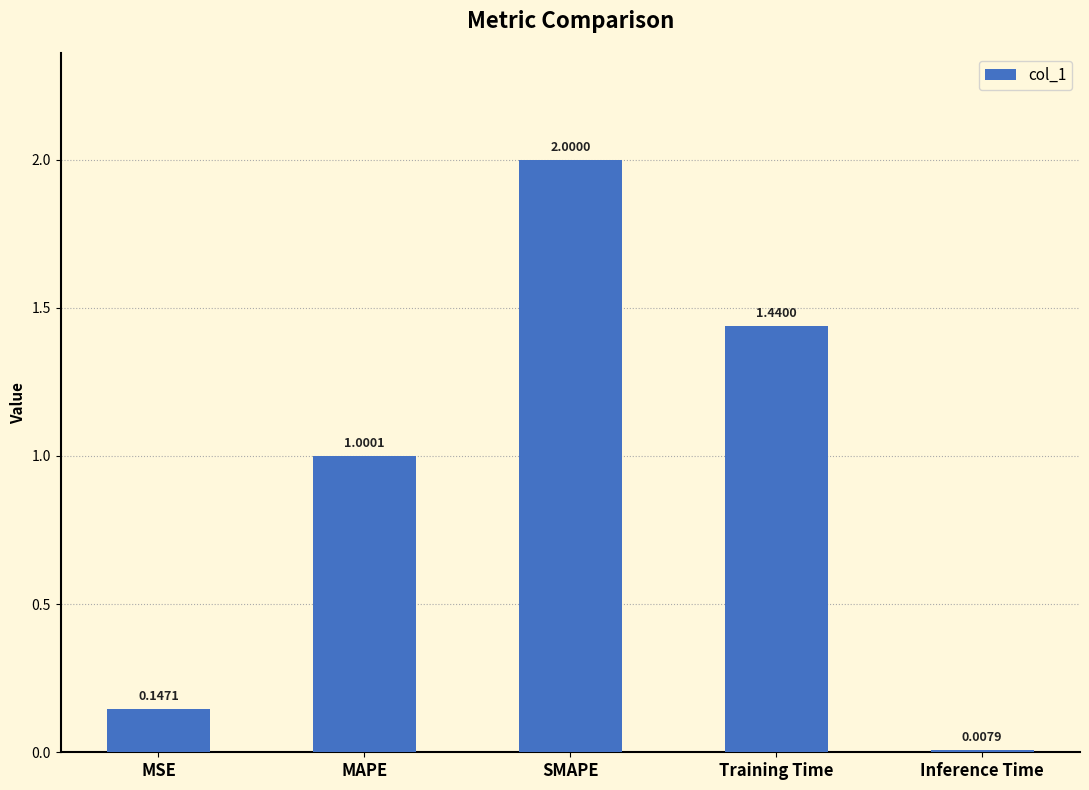

Where does the data first go above 1?

MAPE